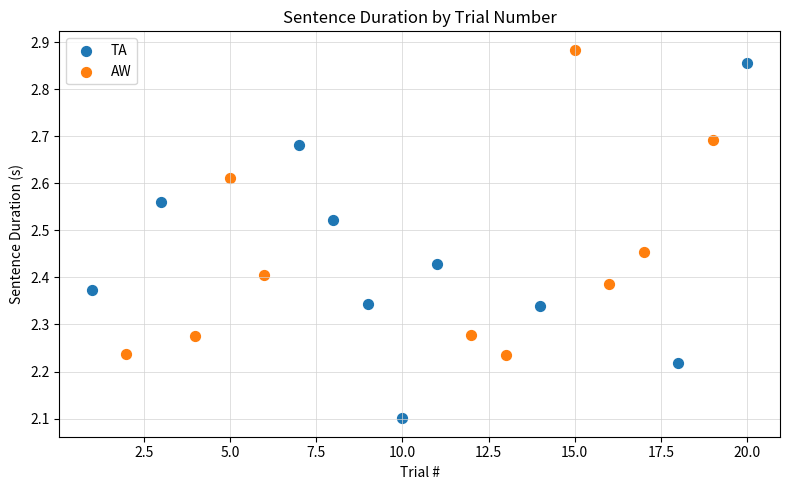

Which series has the widest spread of Y values?

TA